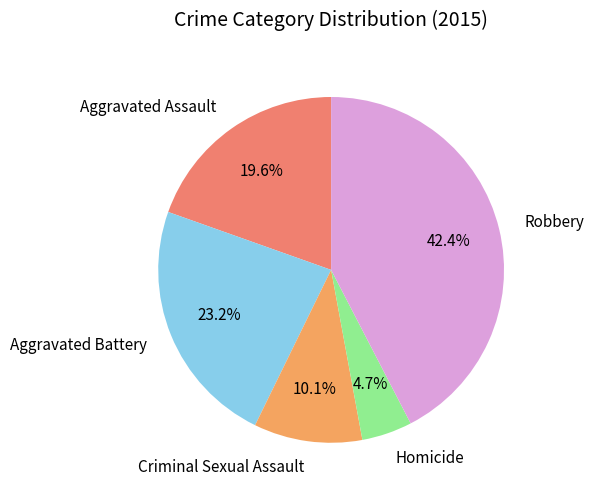

How much of the chart is everything except Homicide?

95.3%